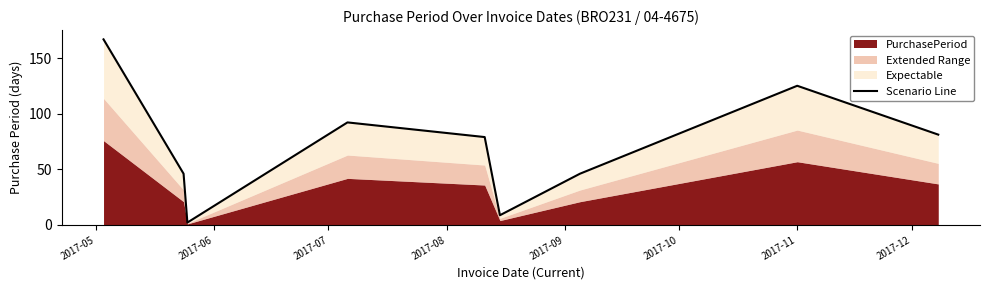

What is the difference between the maximum and minimum values?

165.0